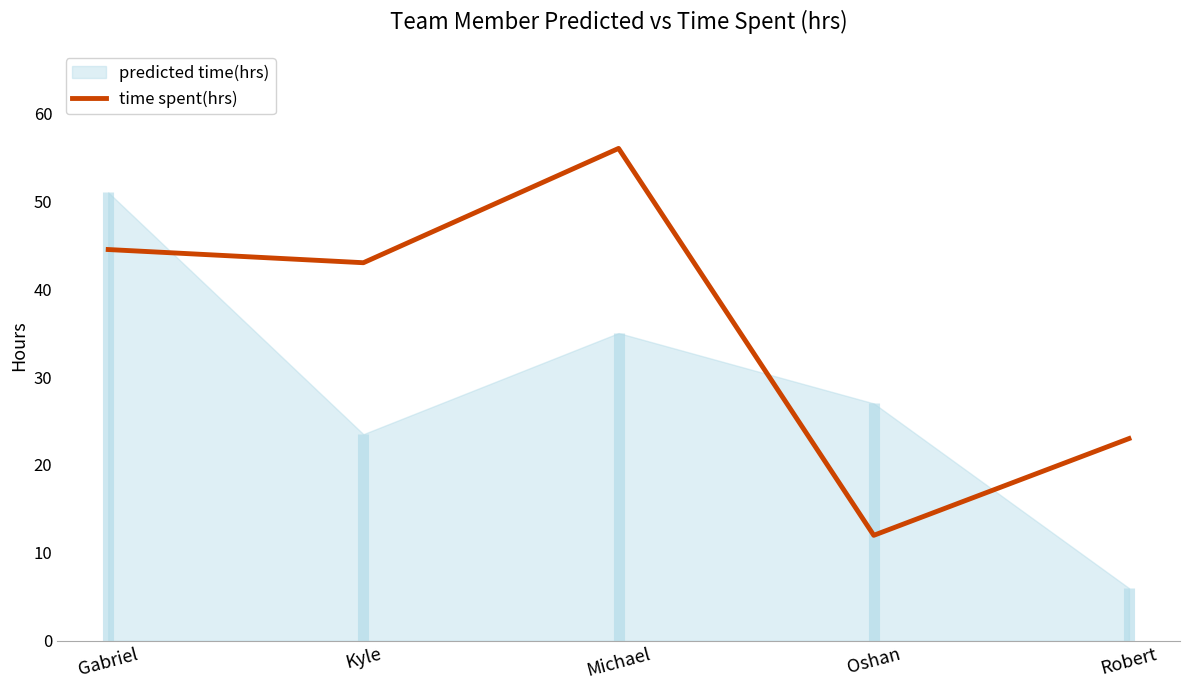

The value at Gabriel is 44.5. True or false?

True